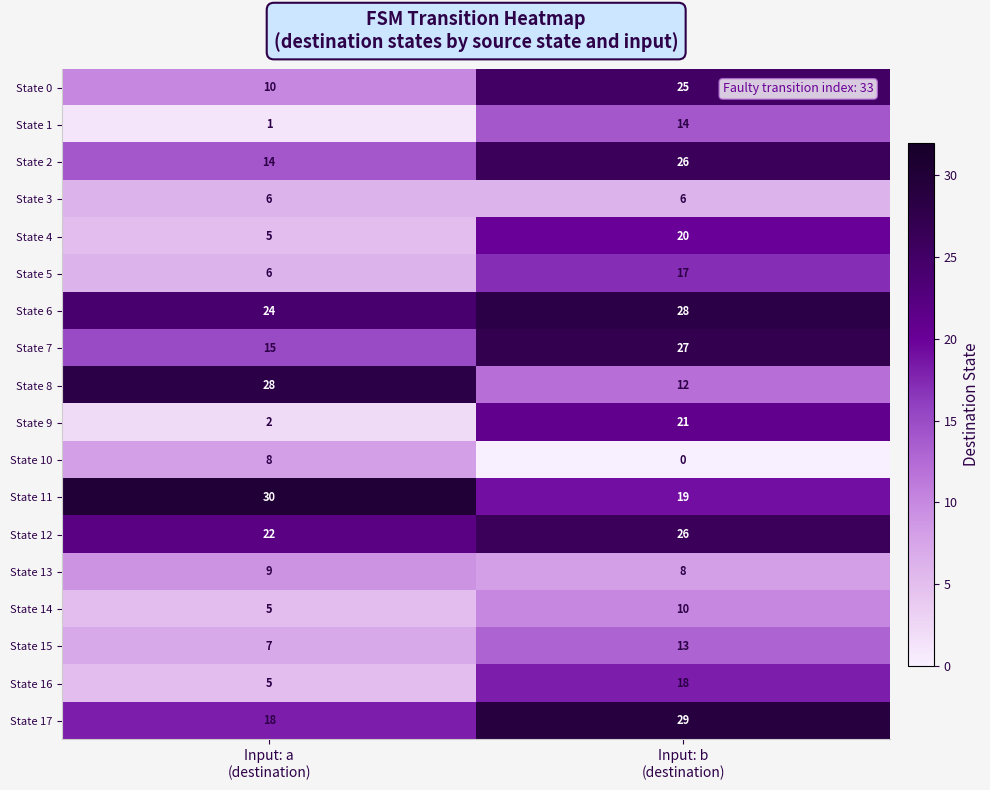

What is the spread (max minus min) of values at Input: a
(destination)?

29